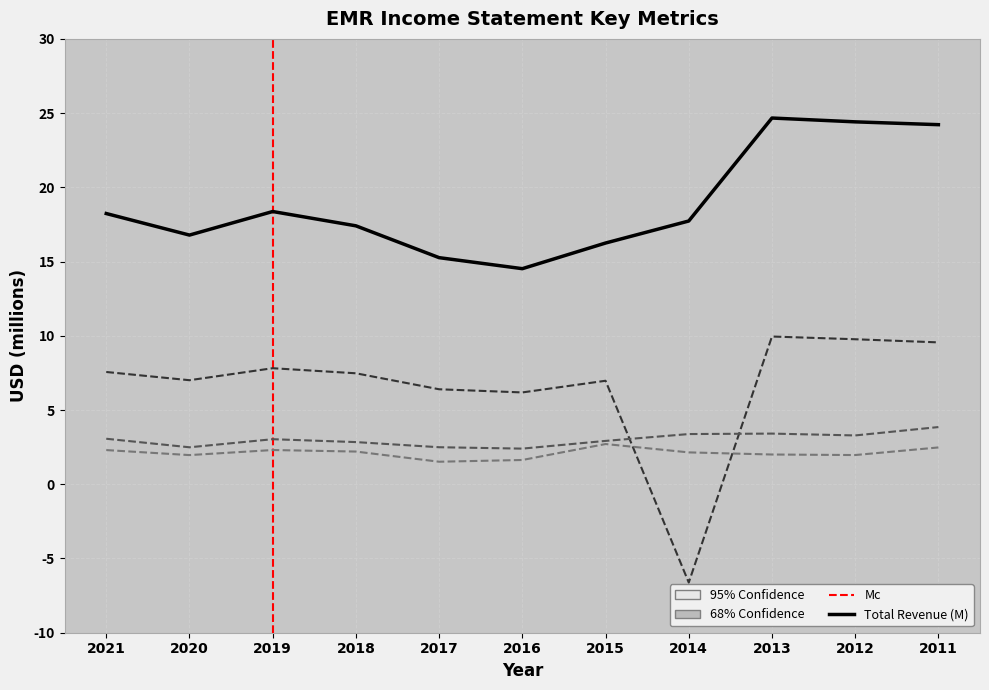

How many values in Gross Profit are above zero?

10